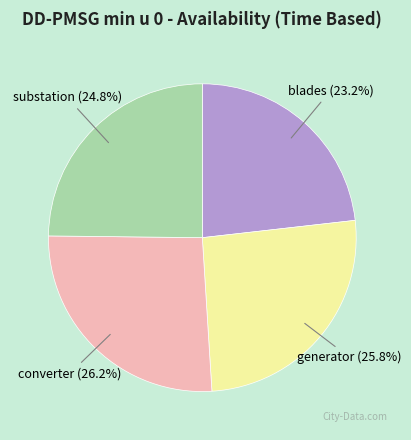

How many slices are in this pie chart?

4